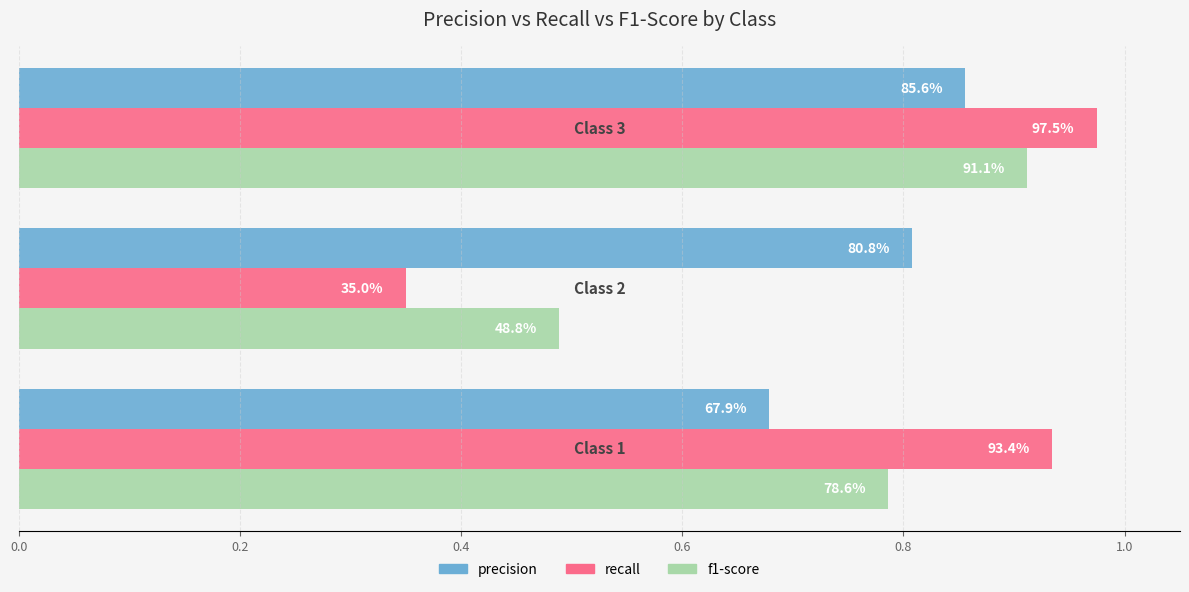

What is the smallest value displayed?

0.3